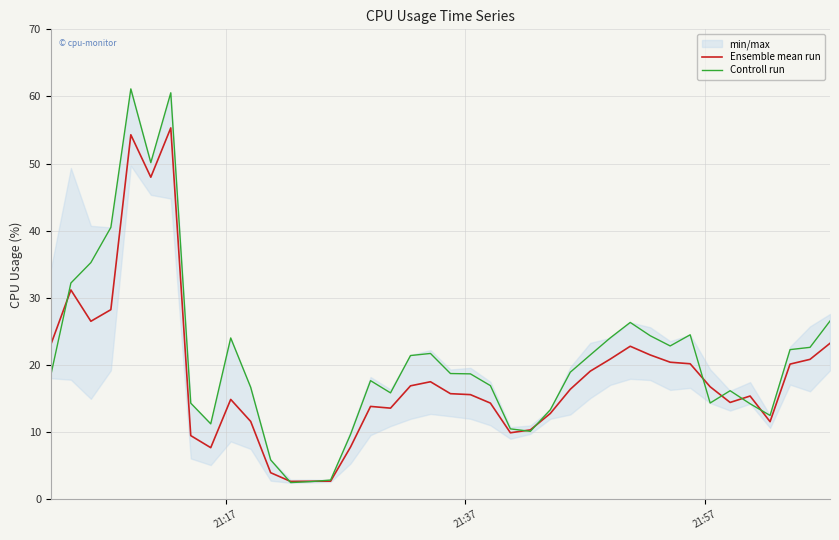

What is the maximum value for Controll run?

61.1